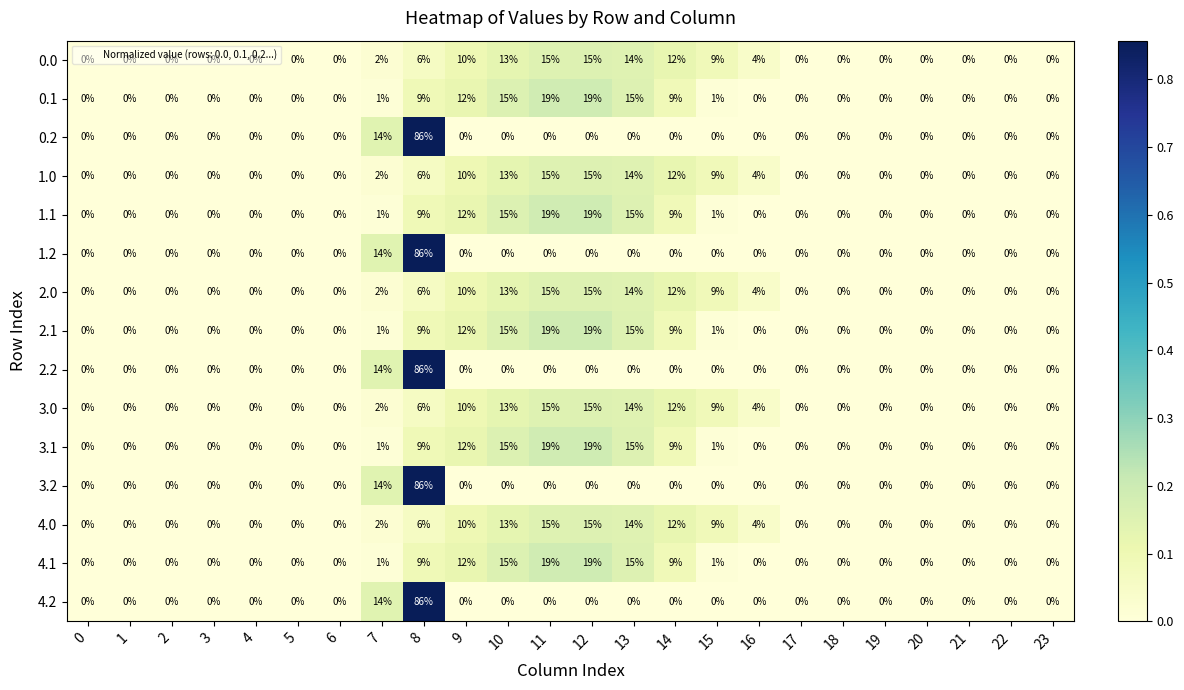

At which category is the sum across all series the highest?

8